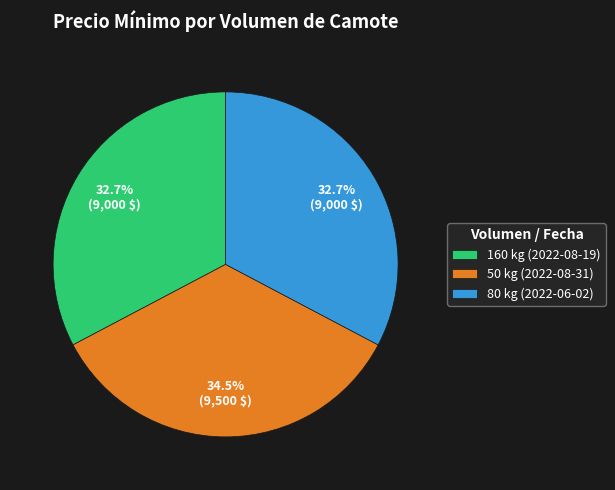

Approximately how many times larger is the value at 50 kg (2022-08-31) compared to 80 kg (2022-06-02)?

1.1